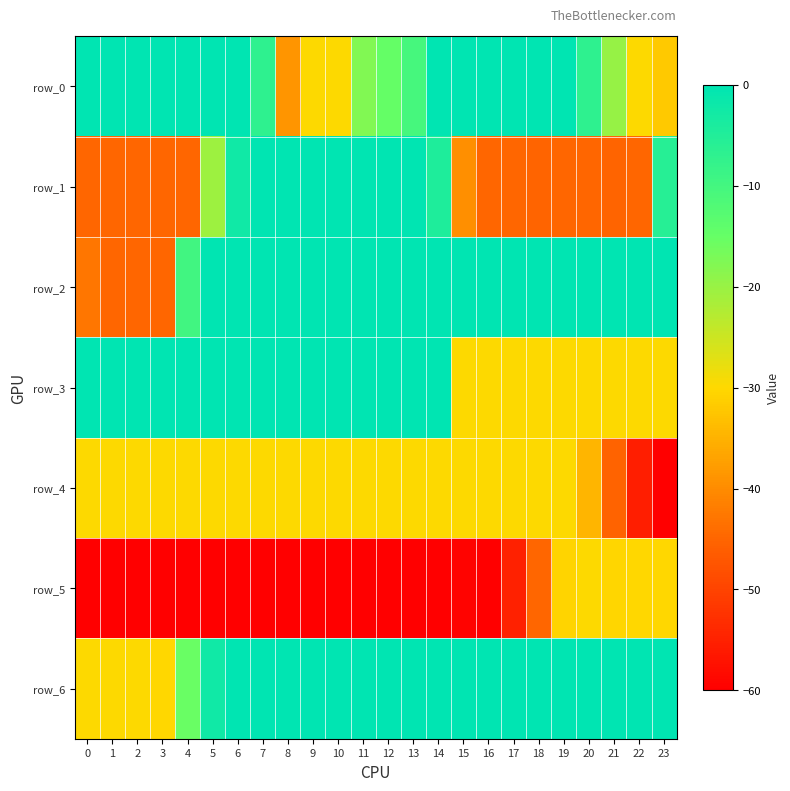

Reading right to left, list all the values displayed in this chart.

row_0: 23=-32.0	22=-30.0	21=-19.8	20=-7.0	19=0.0	18=0.0	17=0.0	16=0.0	15=0.0	14=0.0	13=-10.3	12=-15.0	11=-17.7	10=-30.0	9=-30.0	8=-38.8	7=-6.8	6=0.0	5=0.0	4=0.0	3=0.0	2=0.0	1=0.0	0=0.0
row_1: 23=-5.7	22=-45.0	21=-45.2	20=-45.0	19=-45.0	18=-45.2	17=-45.0	16=-45.0	15=-39.5	14=-4.5	13=0.0	12=0.0	11=0.0	10=0.0	9=0.0	8=0.0	7=0.0	6=-2.5	5=-20.5	4=-45.0	3=-45.0	2=-45.0	1=-45.0	0=-44.8
row_2: 23=0.0	22=0.0	21=0.0	20=0.0	19=0.0	18=0.0	17=0.0	16=0.0	15=0.0	14=0.0	13=0.0	12=0.0	11=0.0	10=0.0	9=0.0	8=0.0	7=0.0	6=0.0	5=0.0	4=-9.8	3=-45.0	2=-45.0	1=-45.0	0=-42.7
row_3: 23=-30.0	22=-30.0	21=-30.0	20=-30.0	19=-30.0	18=-29.8	17=-30.0	16=-30.0	15=-29.8	14=0.0	13=0.0	12=0.0	11=0.0	10=0.0	9=0.0	8=0.0	7=0.0	6=0.0	5=0.0	4=0.0	3=0.0	2=0.0	1=0.0	0=0.0
row_4: 23=-60.0	22=-55.5	21=-45.3	20=-34.7	19=-30.0	18=-29.8	17=-30.0	16=-30.0	15=-30.0	14=-30.0	13=-30.0	12=-30.0	11=-30.0	10=-30.0	9=-30.0	8=-30.0	7=-30.0	6=-30.0	5=-30.0	4=-30.0	3=-30.0	2=-30.0	1=-30.0	0=-30.0
row_5: 23=-30.2	22=-30.2	21=-30.3	20=-30.0	19=-30.7	18=-44.8	17=-55.0	16=-60.0	15=-59.3	14=-60.0	13=-60.0	12=-60.0	11=-60.0	10=-60.0	9=-60.2	8=-60.2	7=-60.0	6=-60.0	5=-60.0	4=-60.0	3=-60.0	2=-60.0	1=-60.0	0=-60.0
row_6: 23=0.0	22=0.0	21=0.0	20=0.0	19=0.0	18=0.0	17=0.0	16=0.0	15=0.0	14=0.0	13=0.0	12=0.0	11=0.0	10=0.0	9=0.0	8=0.0	7=0.0	6=0.0	5=-2.5	4=-15.3	3=-30.2	2=-30.0	1=-30.0	0=-30.0